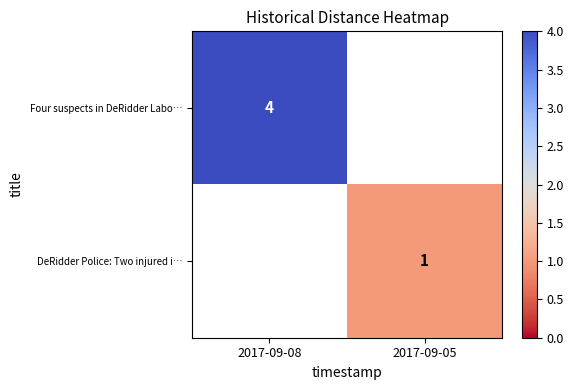

The DeRidder Police: Two injured i… series shows 1 at 2017-09-05. True or false?

True